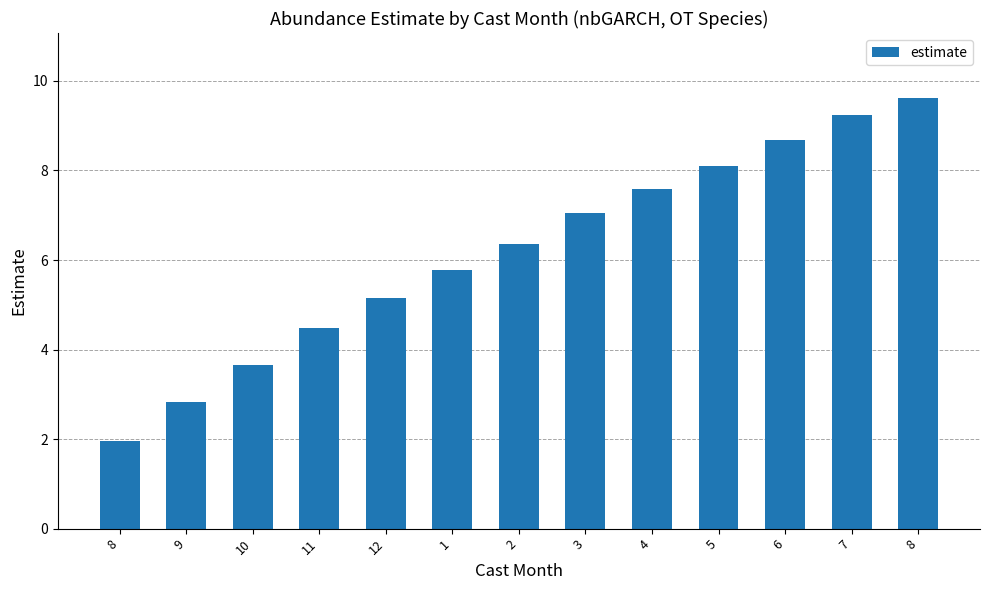

Does the chart contain stacked bars?

No